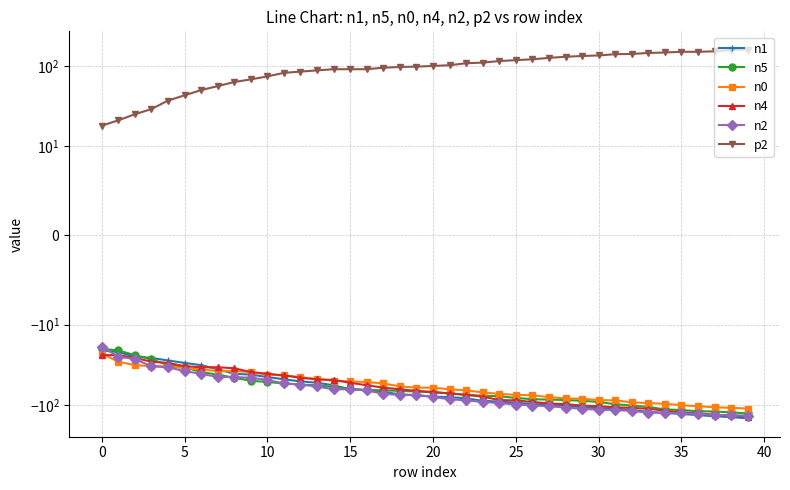

What is the approximate value of n1 at 30?

-110